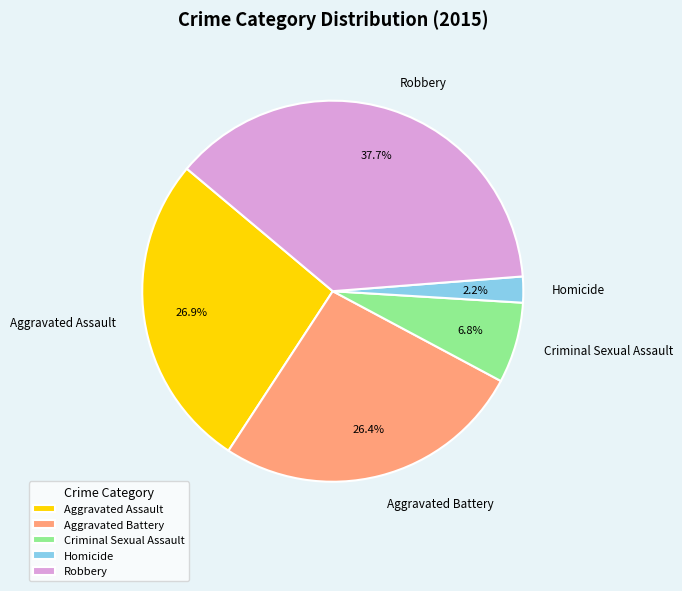

Approximately how many times larger is the value at Aggravated Battery compared to Robbery?

0.7